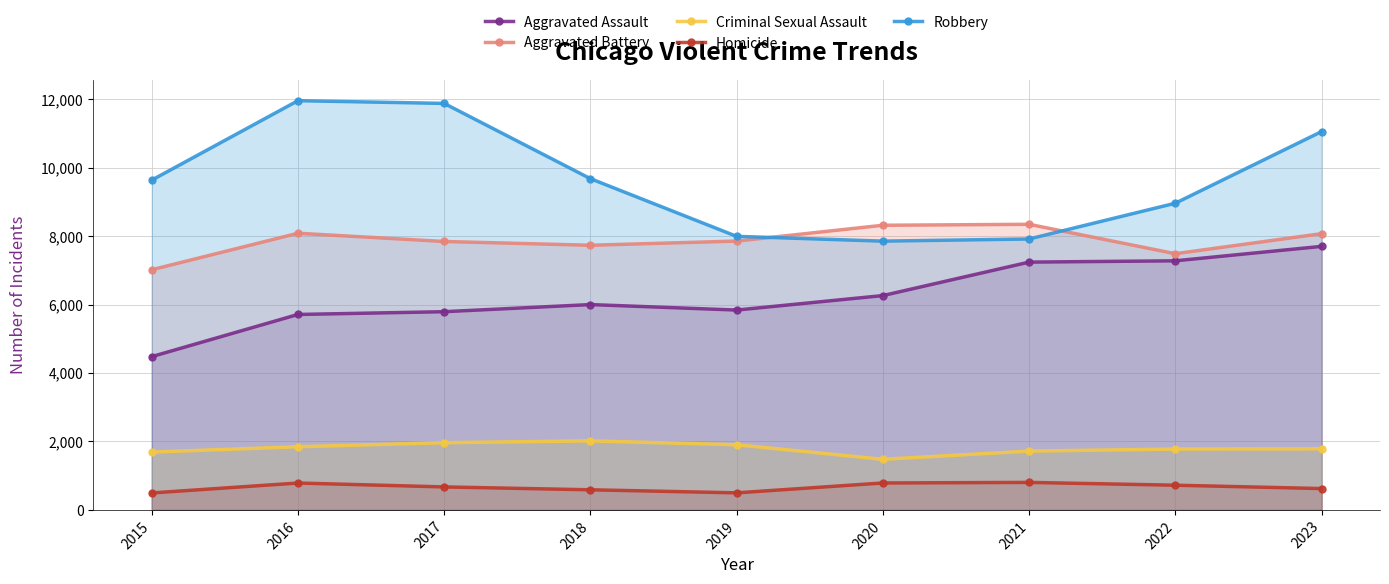

What are all the series names shown in the legend?

Aggravated Assault, Aggravated Battery, Criminal Sexual Assault, Homicide, Robbery